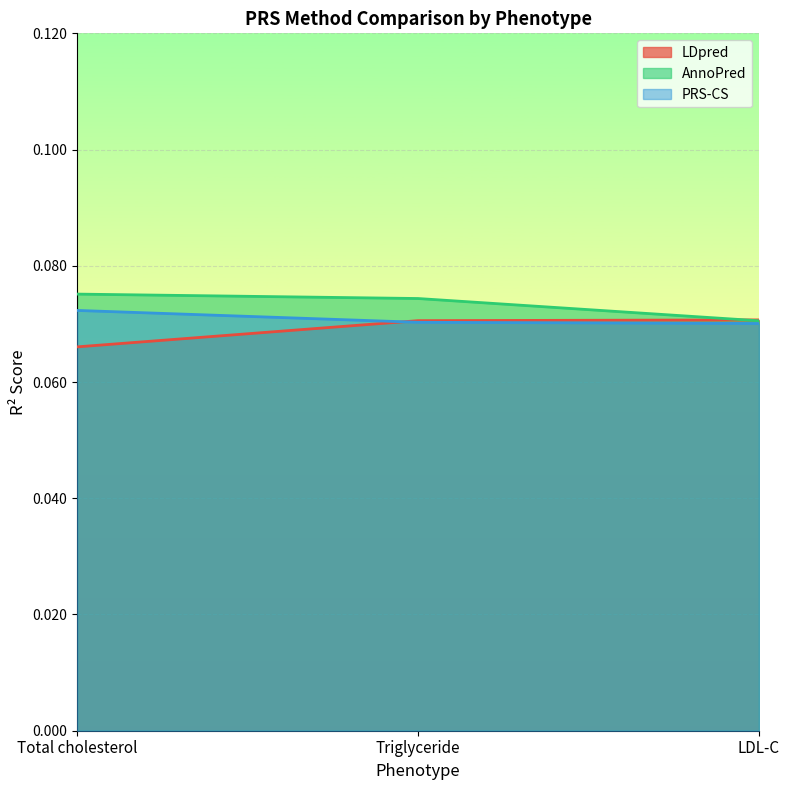

Which category has the highest value in the PRS-CS series?

Total cholesterol